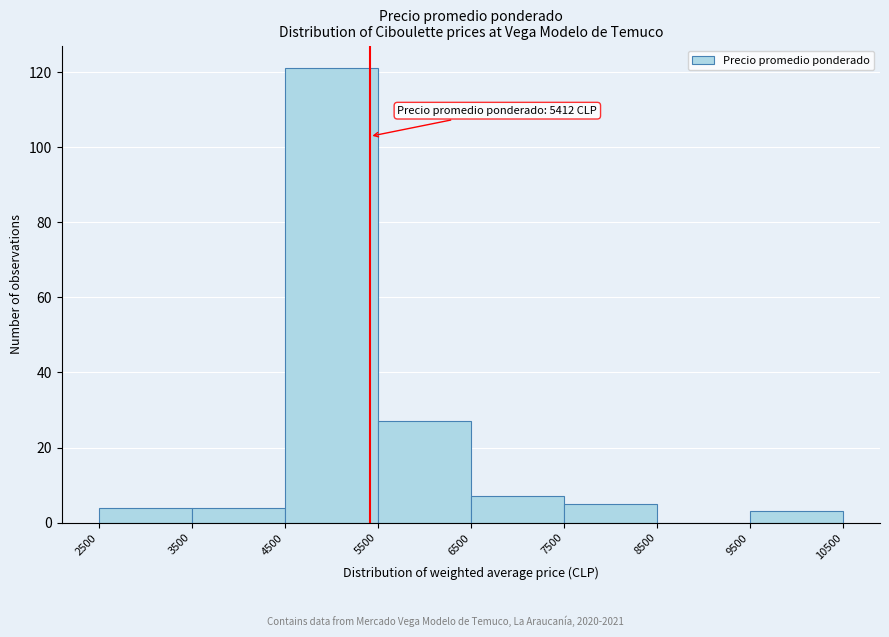

Which range on the x-axis has the tallest bar?

4500 to 5500